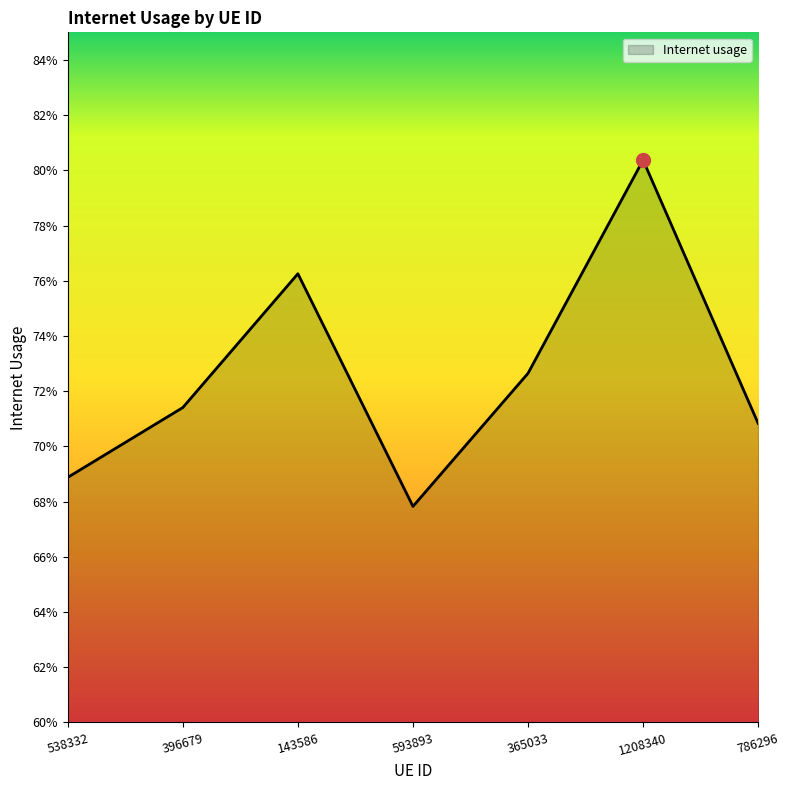

At which category does the data reach its first local peak?

143586